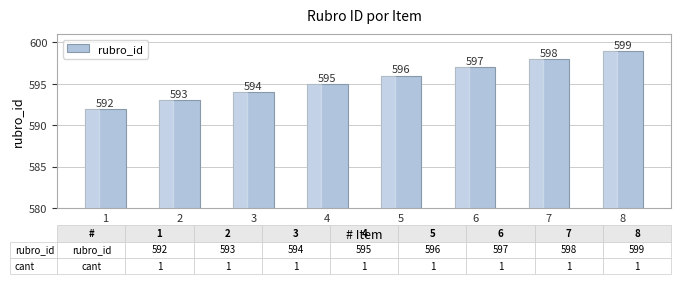

What is the change in value from 2 to 5?

+3